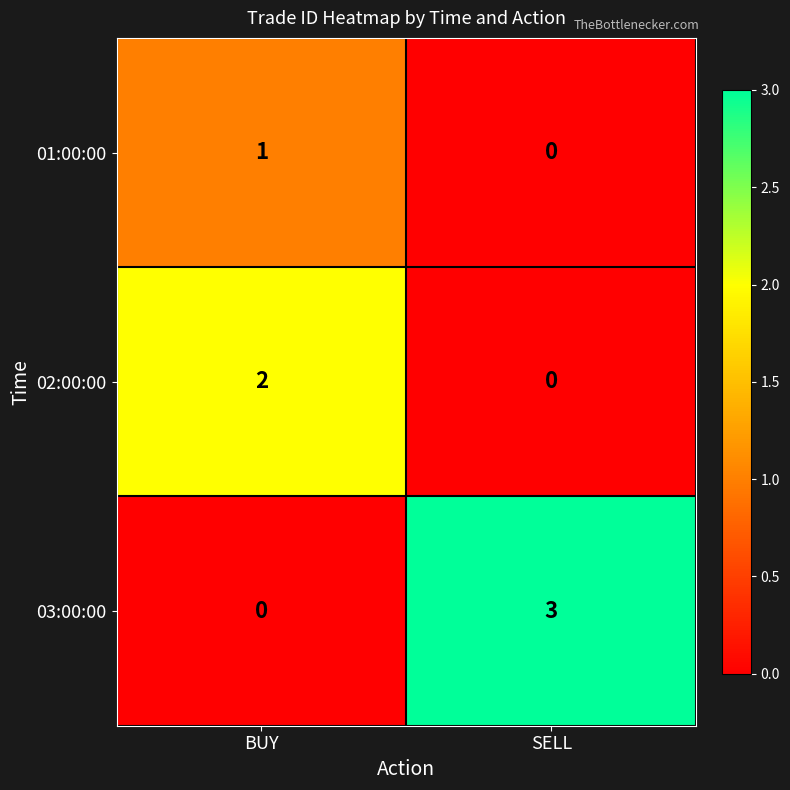

List the series in order of their peak value, highest first.

03:00:00, 02:00:00, 01:00:00